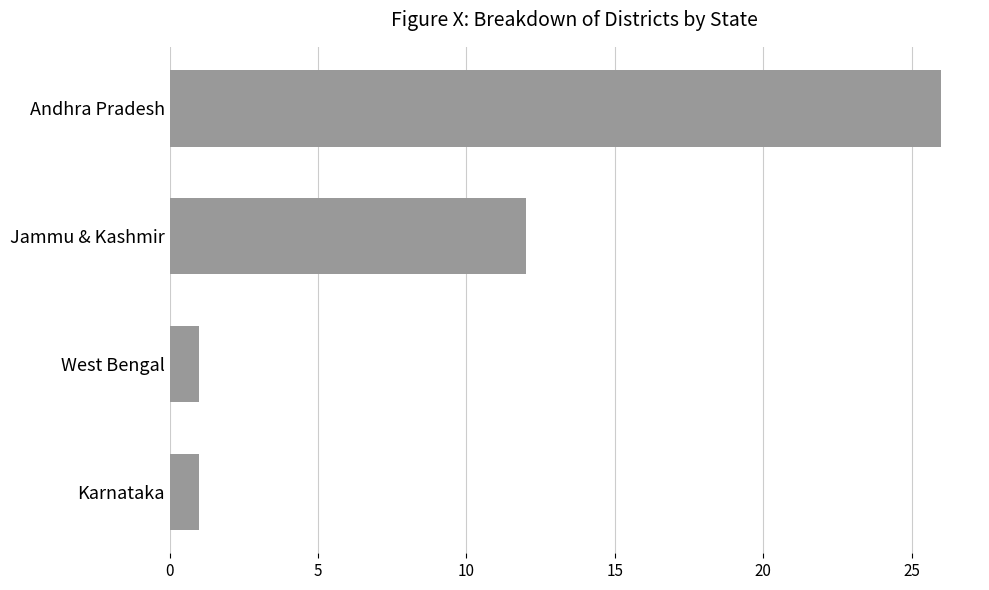

Reading bottom to top, transcribe all the data shown in this chart.

Karnataka=1	West Bengal=1	Jammu & Kashmir=12	Andhra Pradesh=26